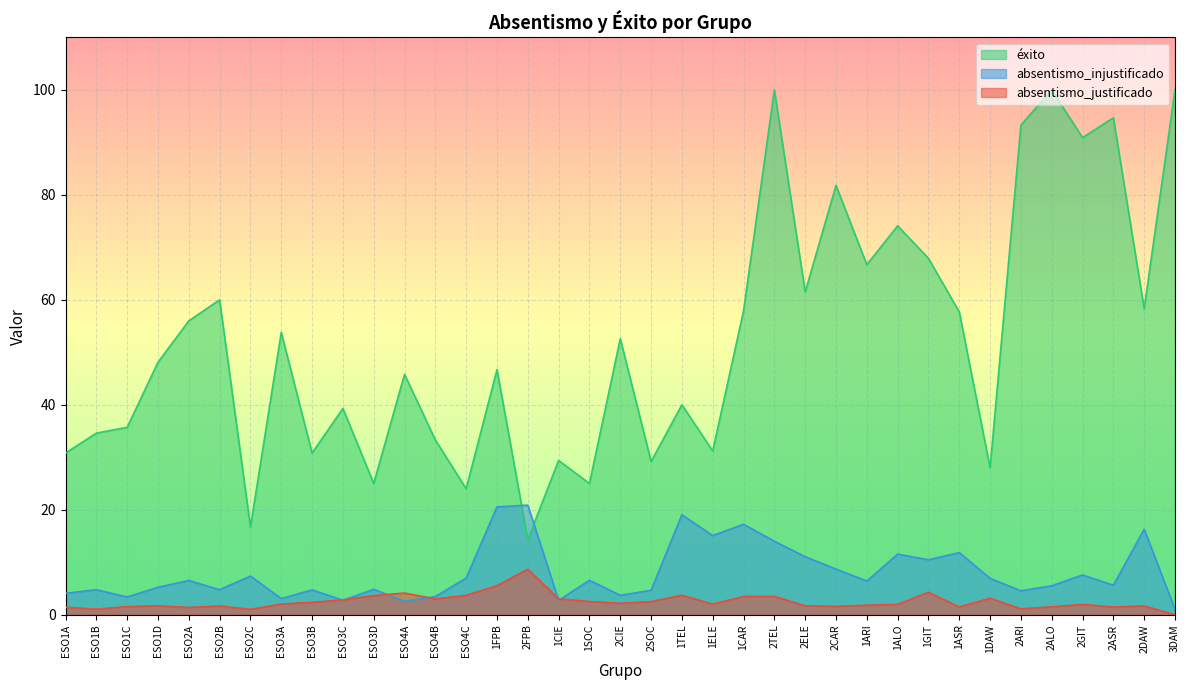

How many lines are shown in the chart?

3